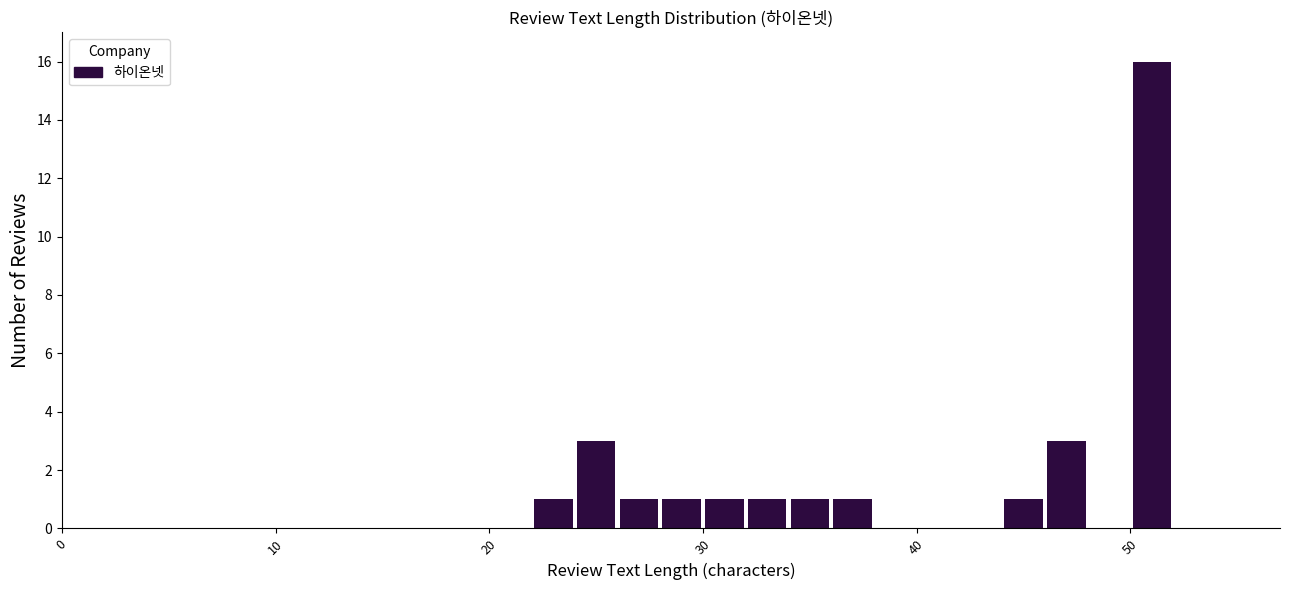

Read against the x-axis, roughly where is the centre of the tallest bar?

51